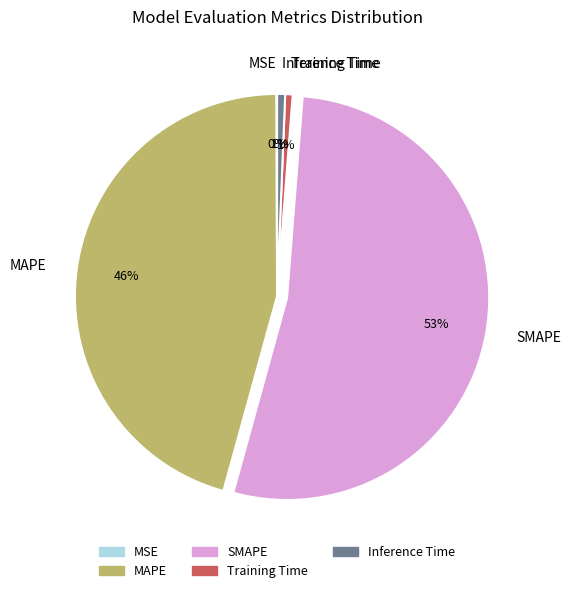

Which category has the biggest portion of the pie?

SMAPE